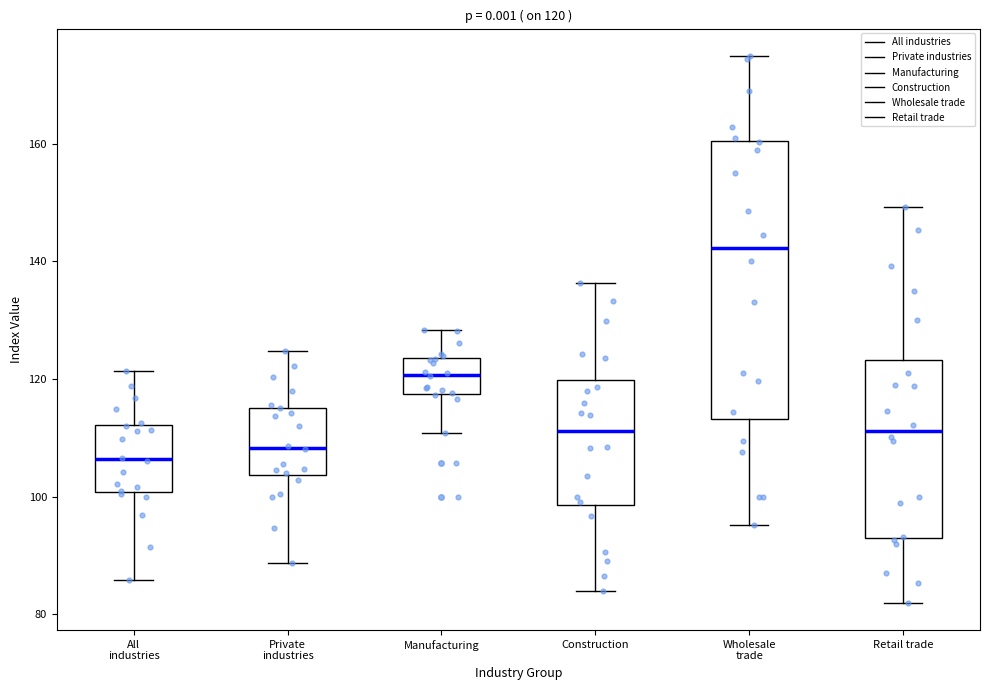

Which box's median line is the lowest?

All industries